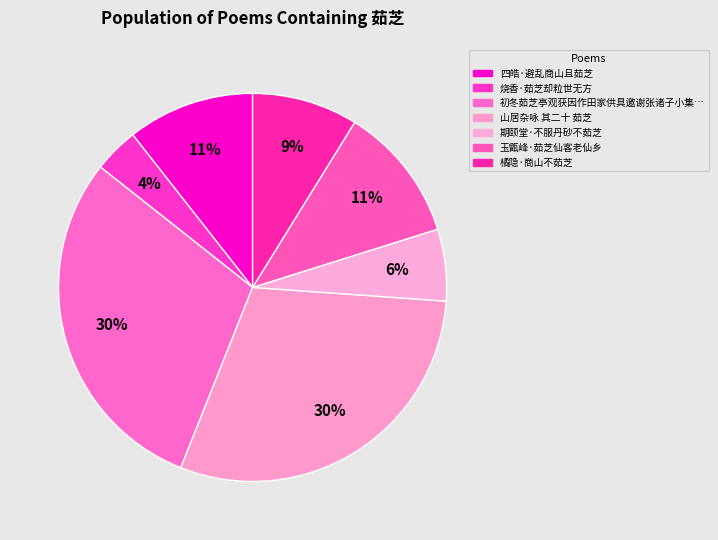

To the nearest percent, what is the average slice percentage?

14%